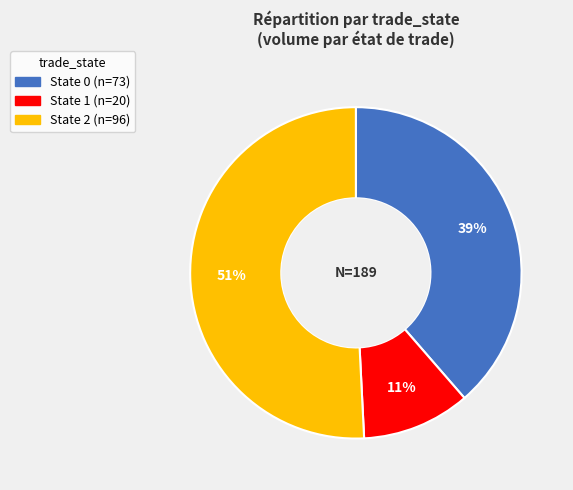

To the nearest percent, what is the difference between the largest and smallest slice percentages?

40%